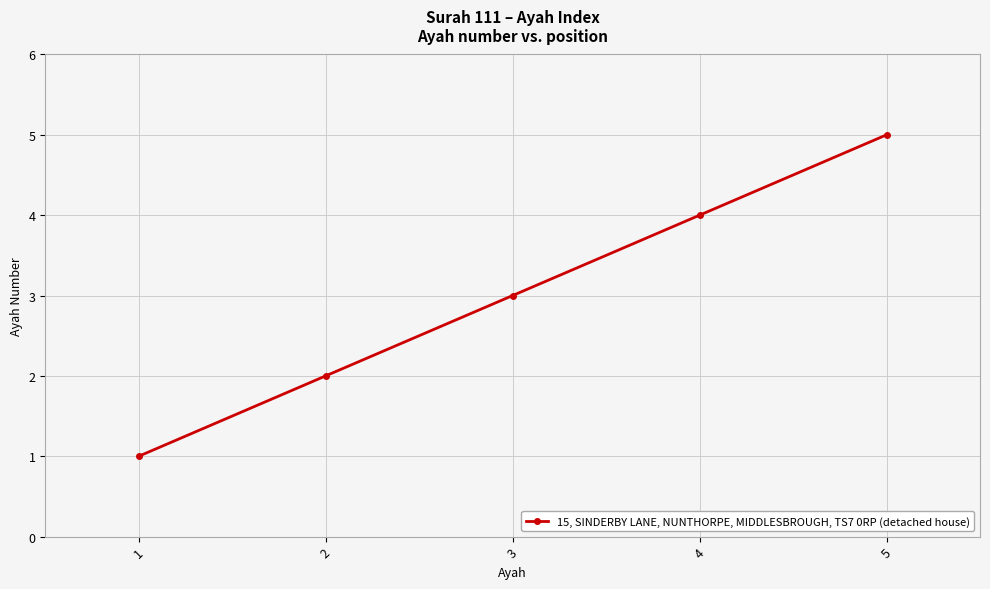

How many values are between 2 and 4?

3